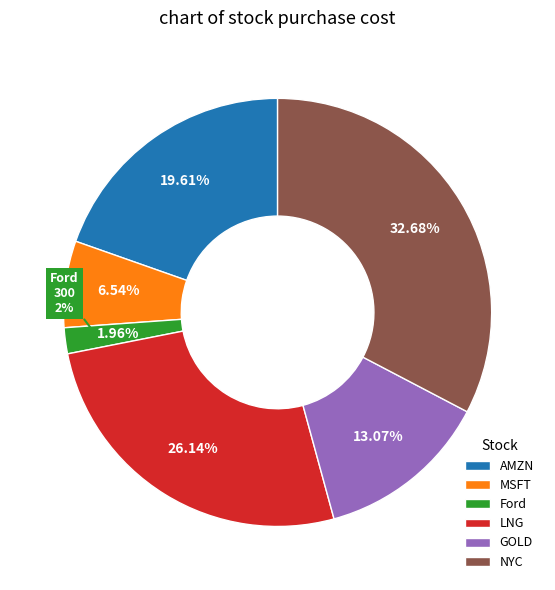

To the nearest percent, what portion does MSFT represent?

7%